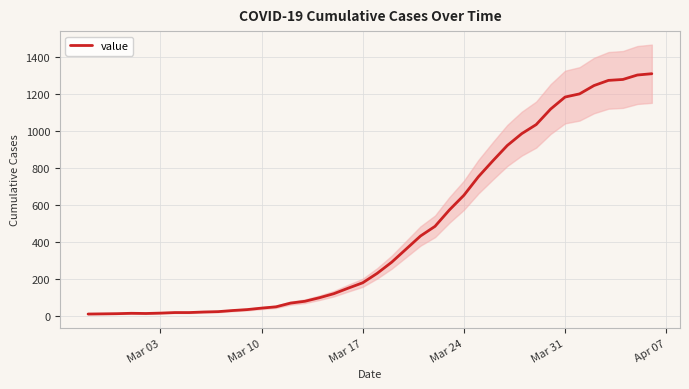

True or false: there are more than 2 points higher than both neighbors.

False